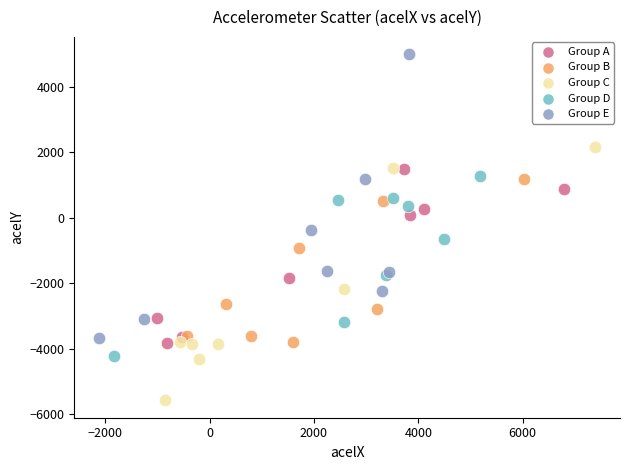

Which series contains the lowest Y value?

Group C